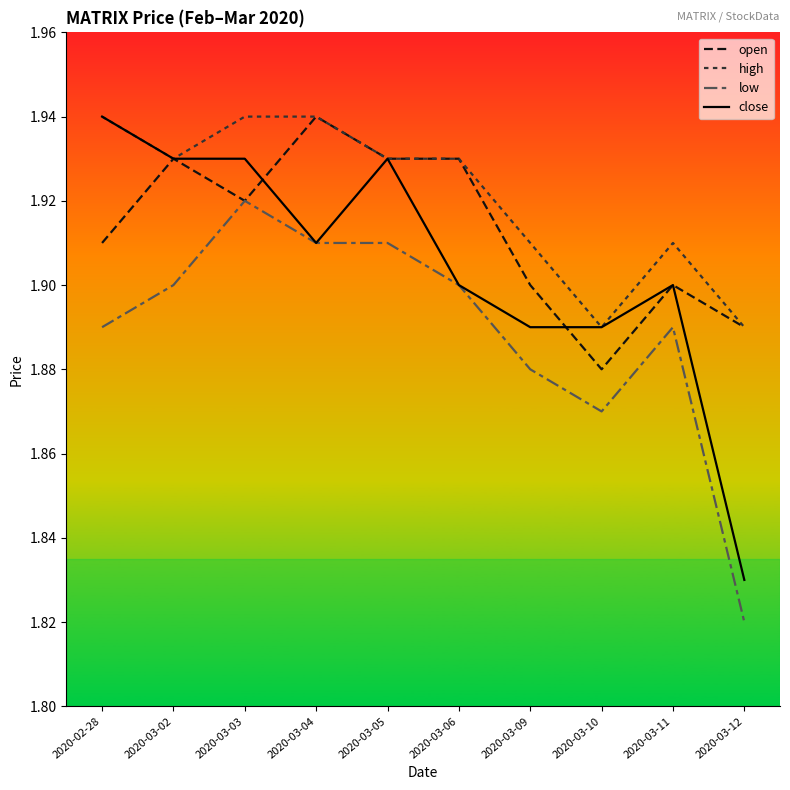

What is the spread (max minus min) of values at 2020-02-28?

0.1